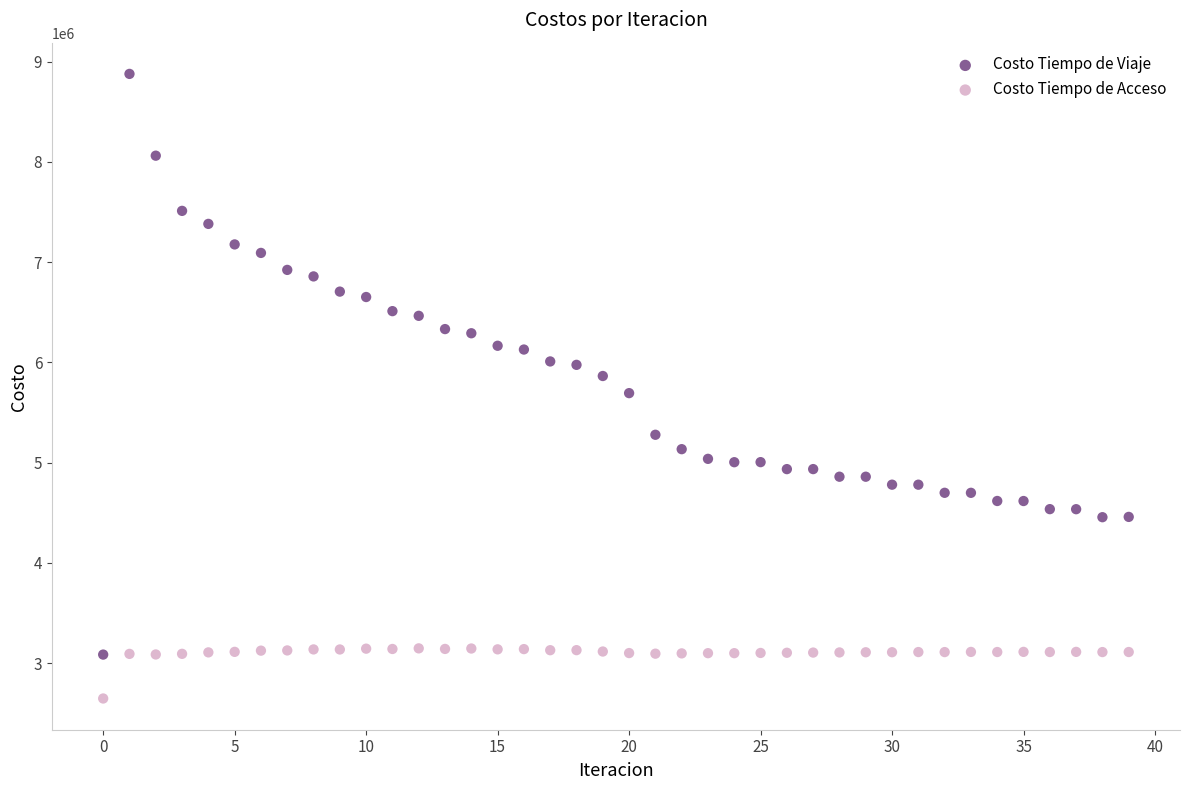

What are all the series names shown in the legend?

Costo Tiempo de Viaje, Costo Tiempo de Acceso